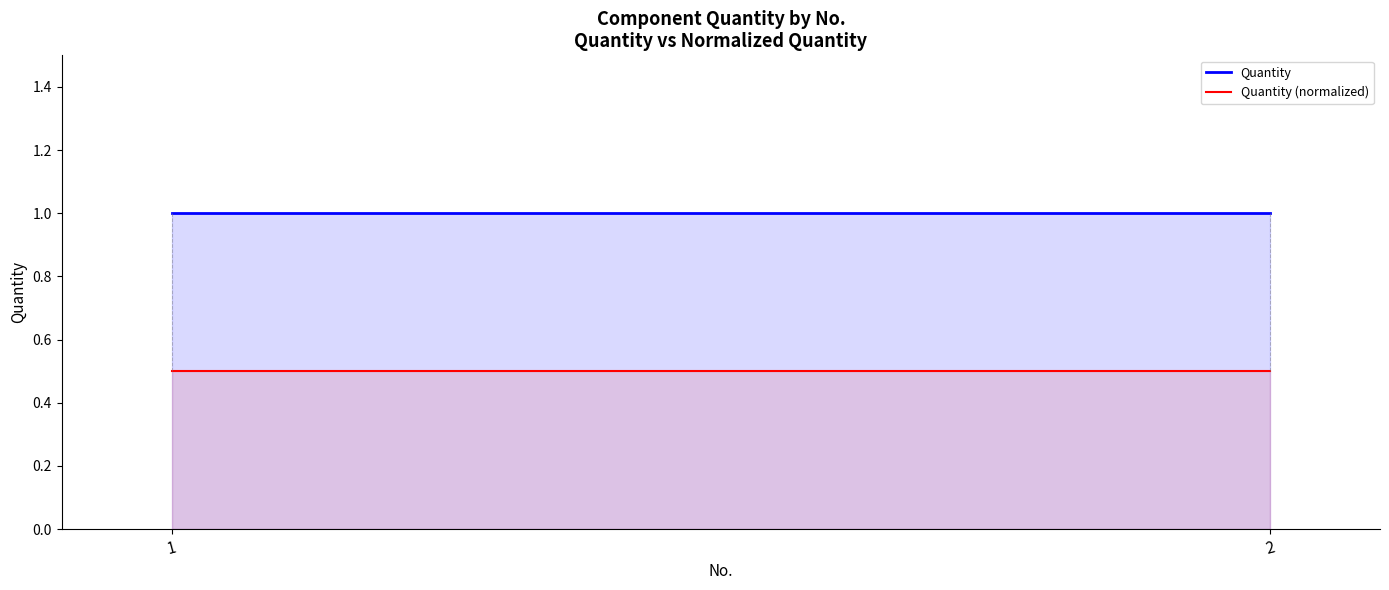

Where is Quantity (normalized) nearest to the value 0?

1